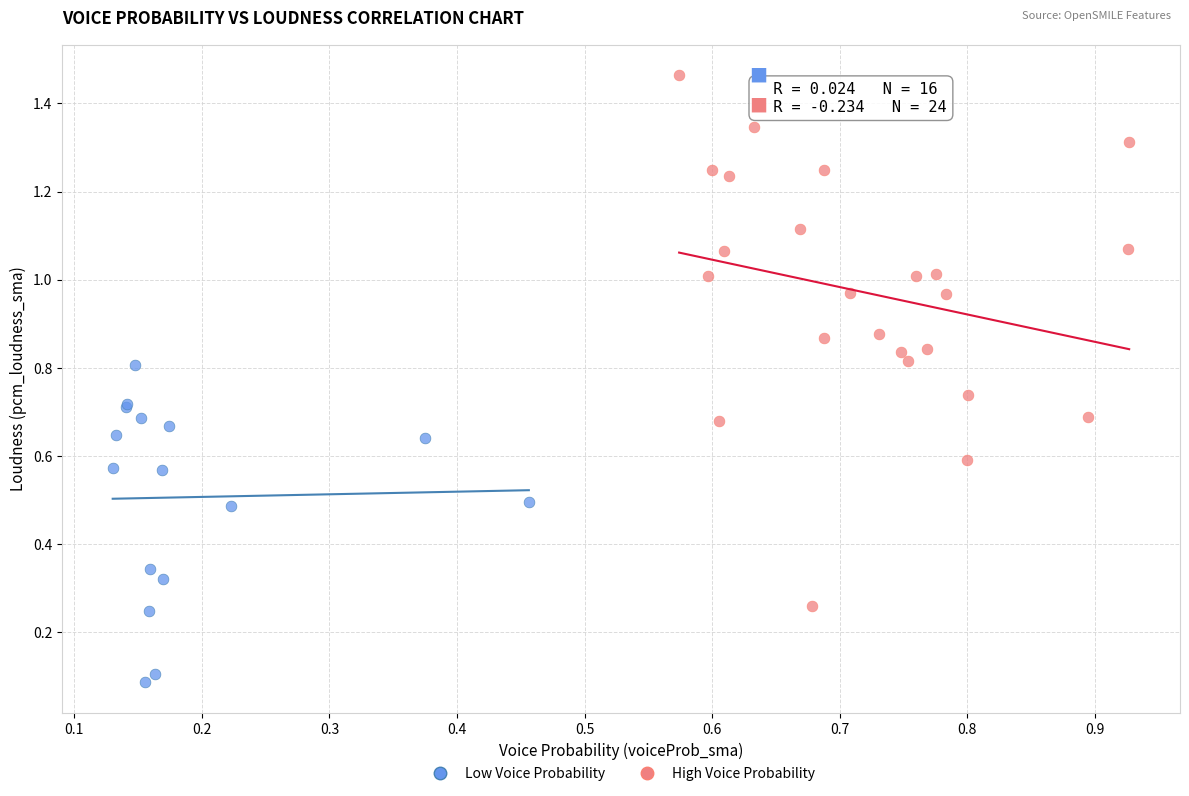

Which series has the widest spread of Y values?

High Voice Probability